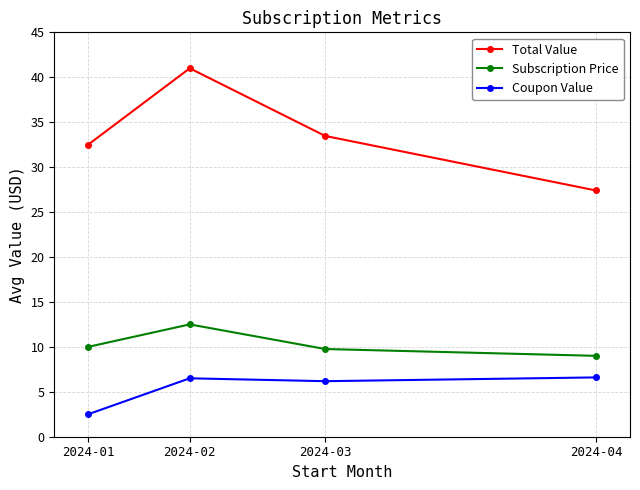

At which category does Subscription Price reach its first local peak?

2024-02